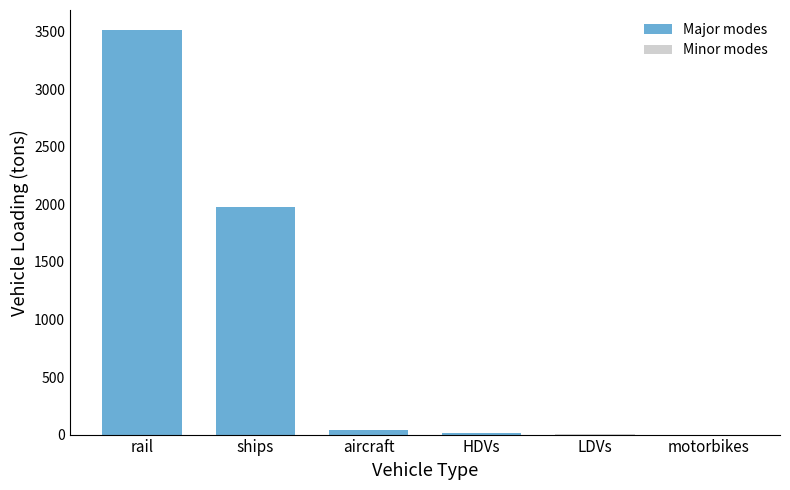

What is the approximate value at aircraft?

42.0